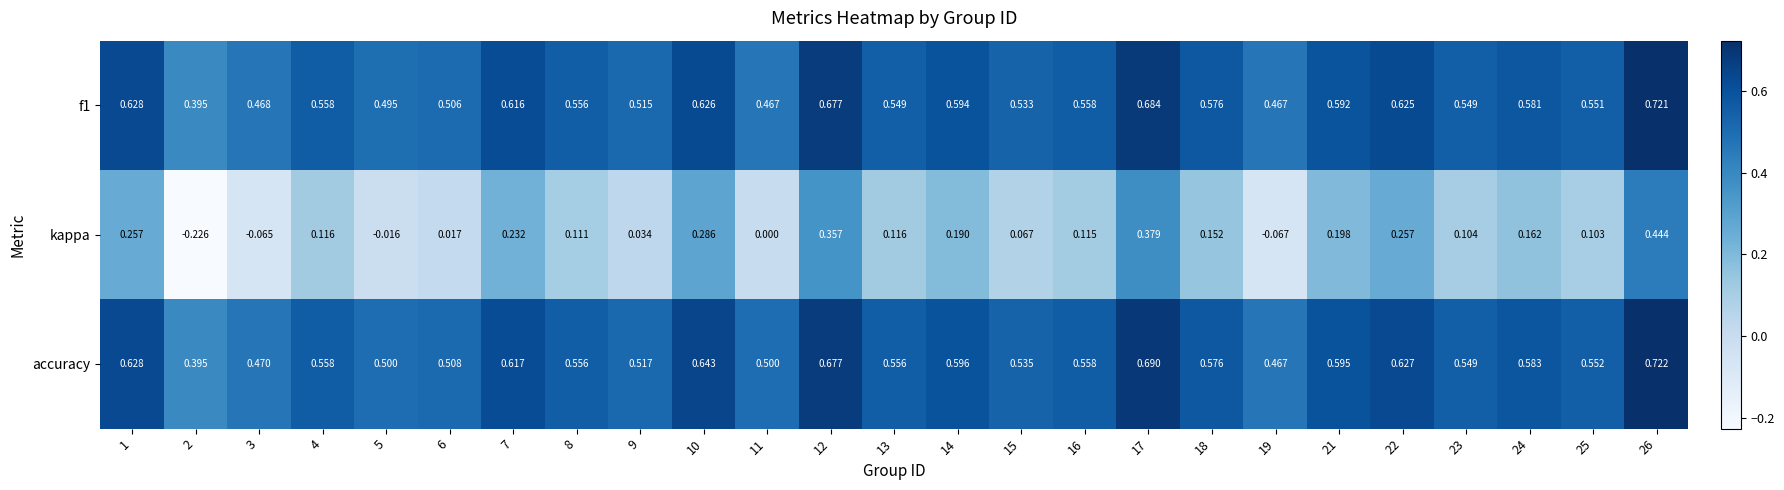

At which category is the sum across all series the highest?

26